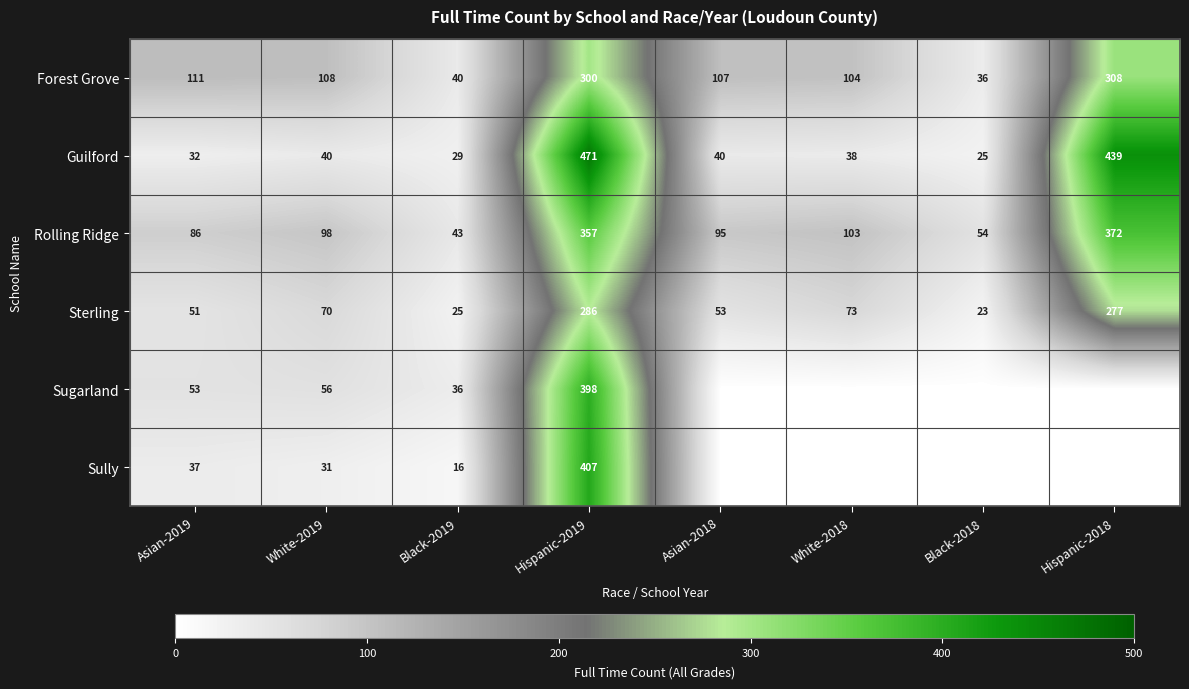

What is the maximum value shown in the chart?

471